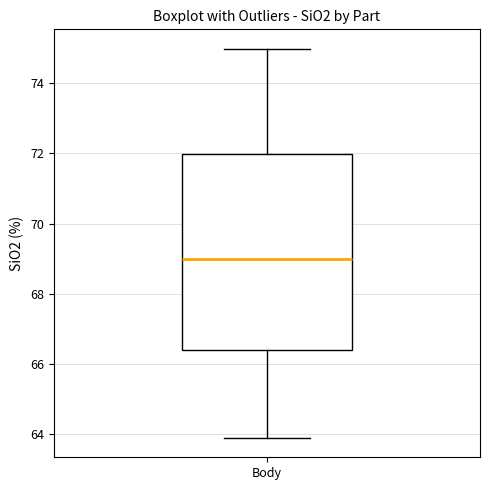

Read this box plot against the y-axis: the position of the median line, the range covered by the box, and the ends of both whiskers. The values are not printed on the chart, so give them approximately, as read against the axis.

median 69.0, box 66.4 to 72.0, whiskers 63.8 to 75.0